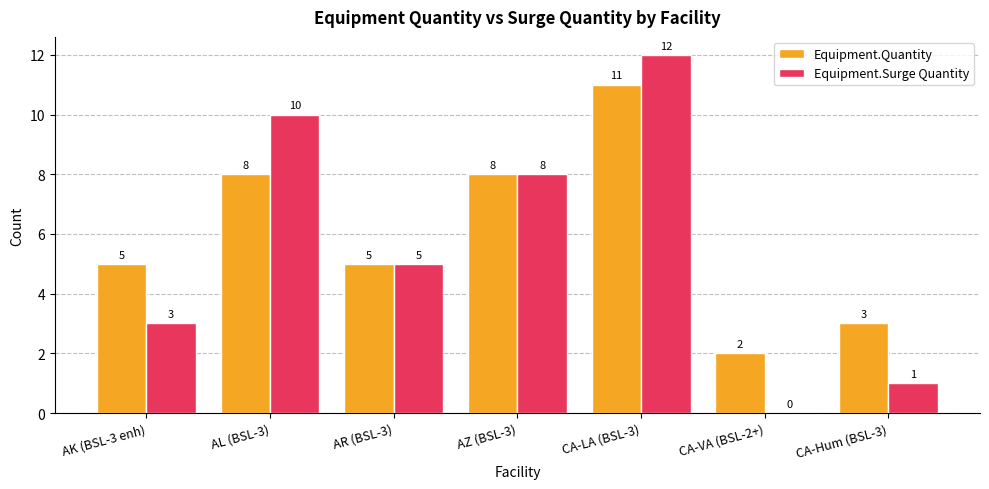

Which label corresponds to the largest value in the chart?

CA-LA (BSL-3)